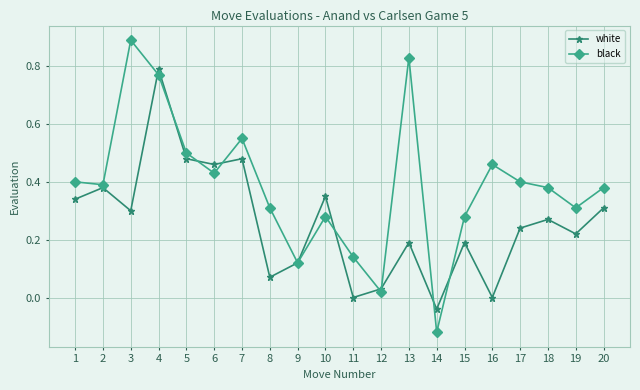

Where does the white series first go above 0?

1